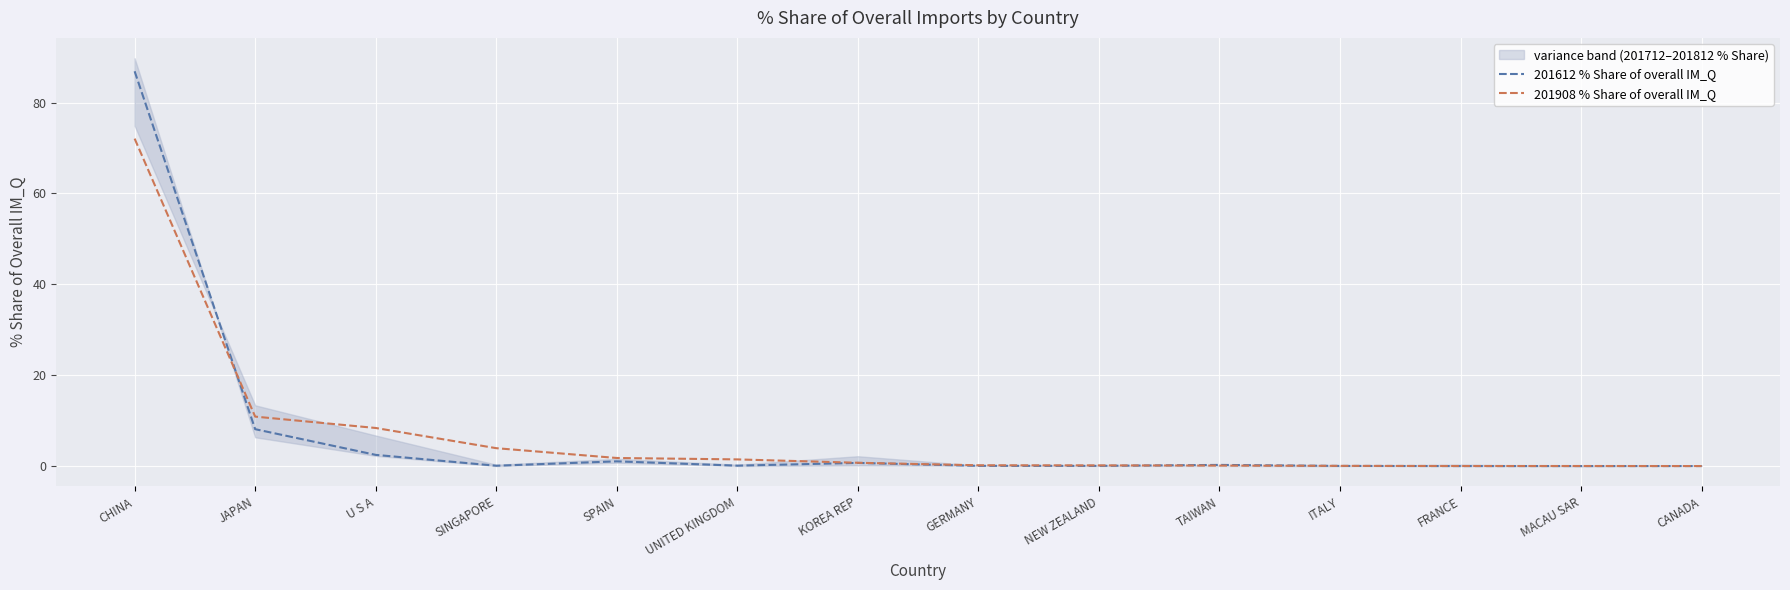

Rank the series by their maximum value, from lowest to highest.

201908 % Share of overall IM_Q, 201612 % Share of overall IM_Q